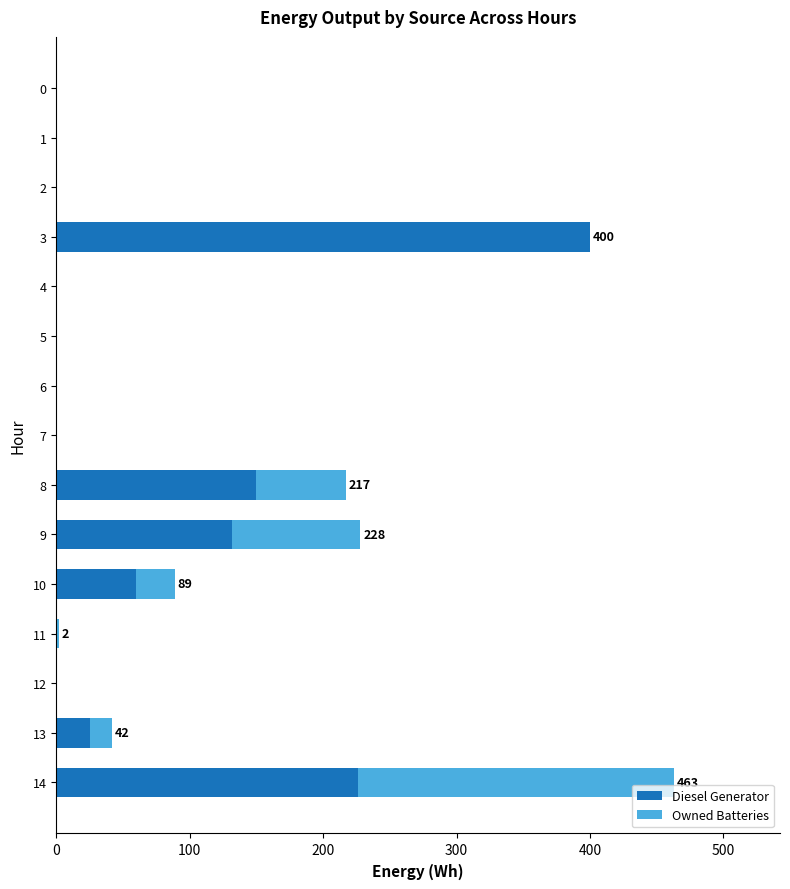

What is the maximum value for Diesel Generator?

400